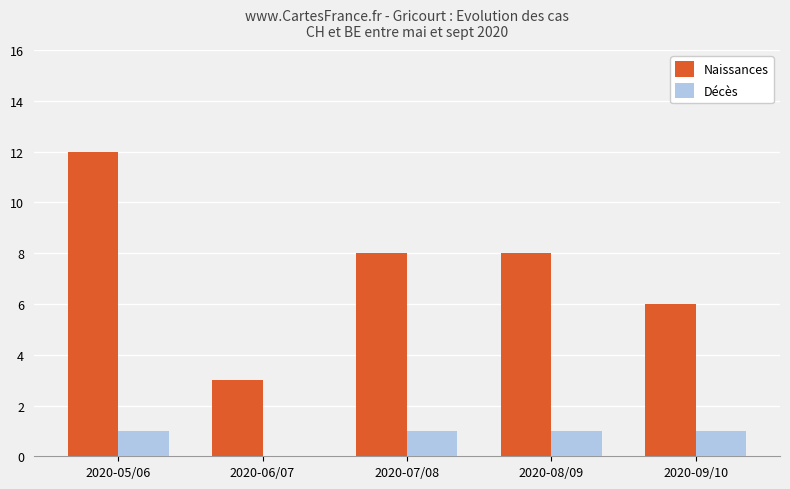

Which series has the largest range (max minus min)?

Naissances